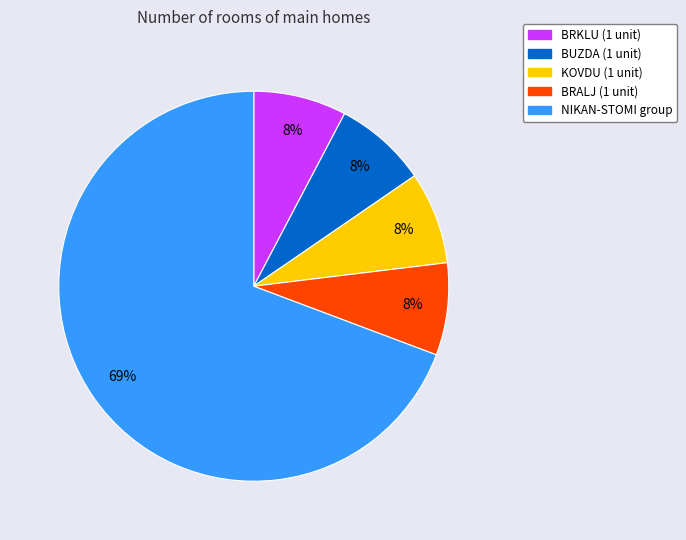

Is the sum of BRKLU (1 unit) and BUZDA (1 unit) greater than half?

No